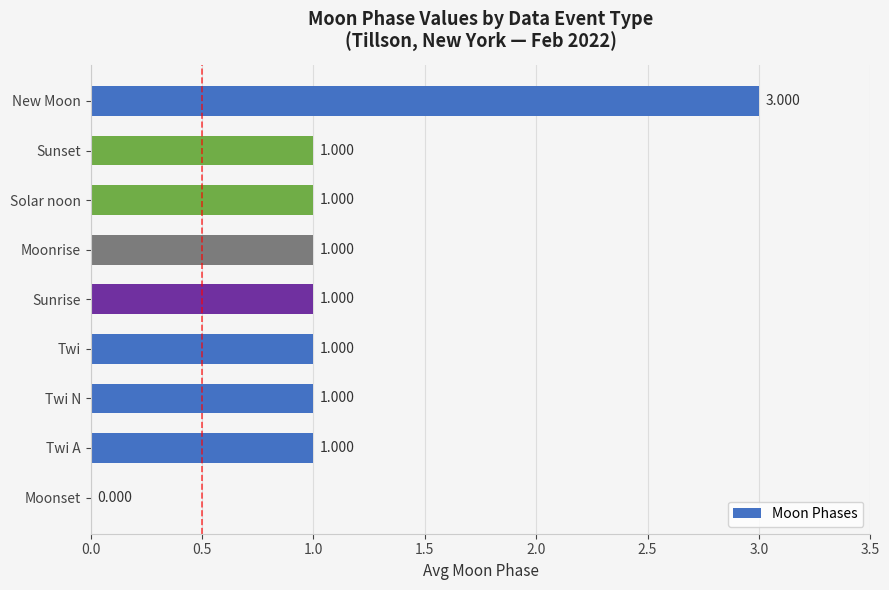

Between Twi N and New Moon, which is larger?

New Moon